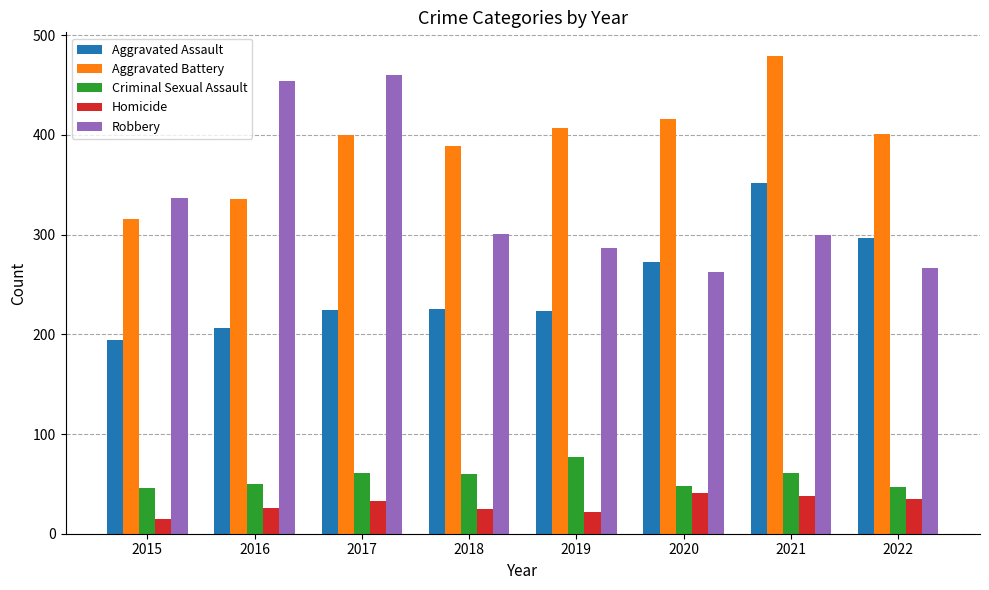

Which label corresponds to the smallest value in the chart?

2015